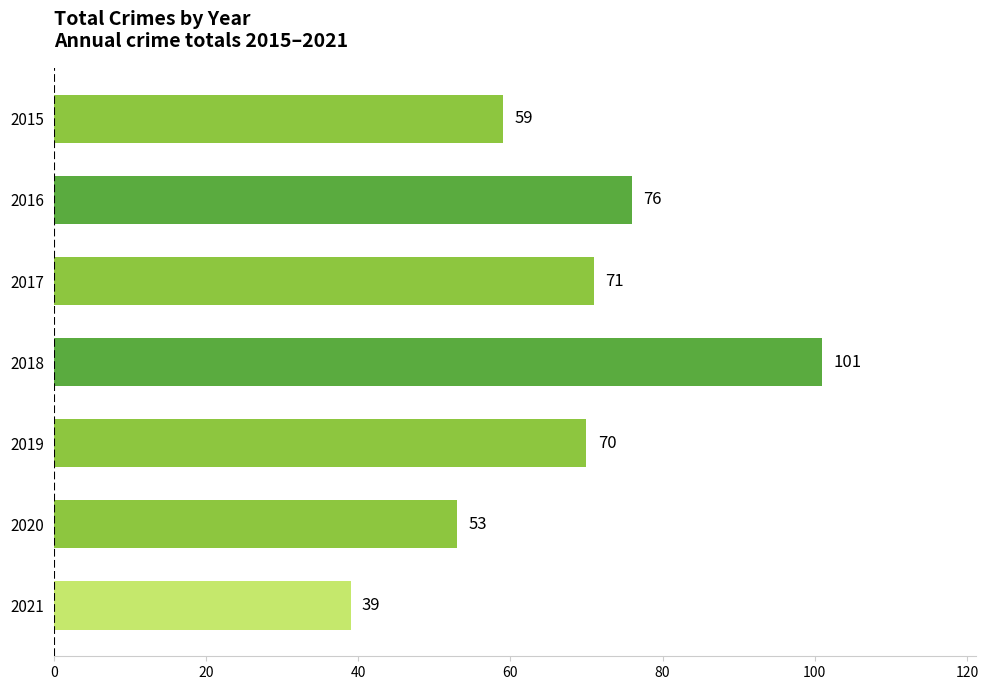

What is the value of the 2nd bar from the top?

76